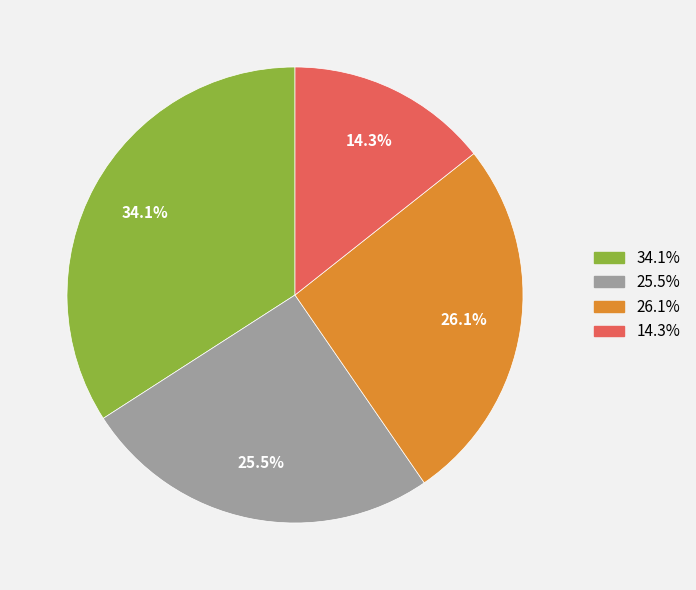

Does any single category account for the majority?

No